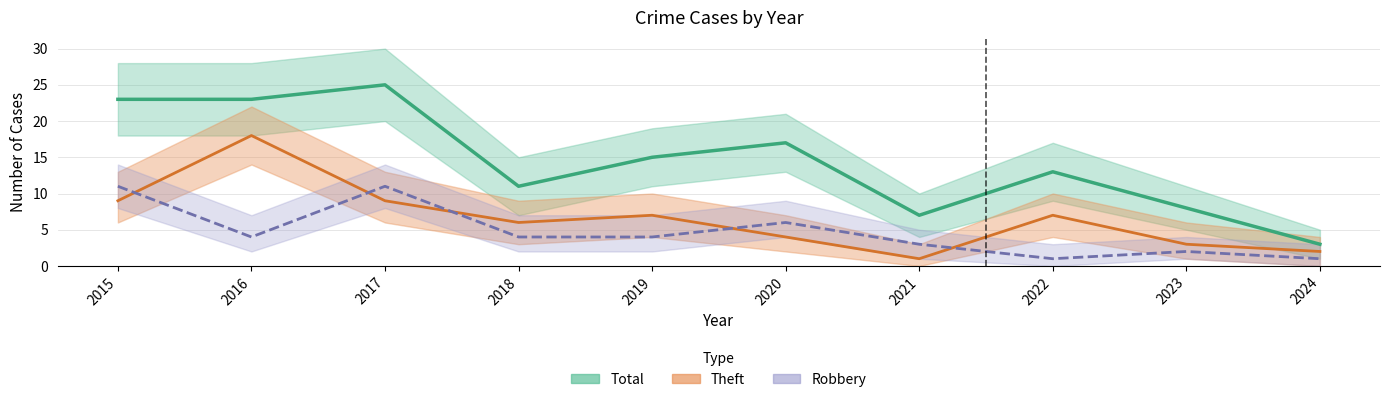

How many data points in Theft are above 7?

3